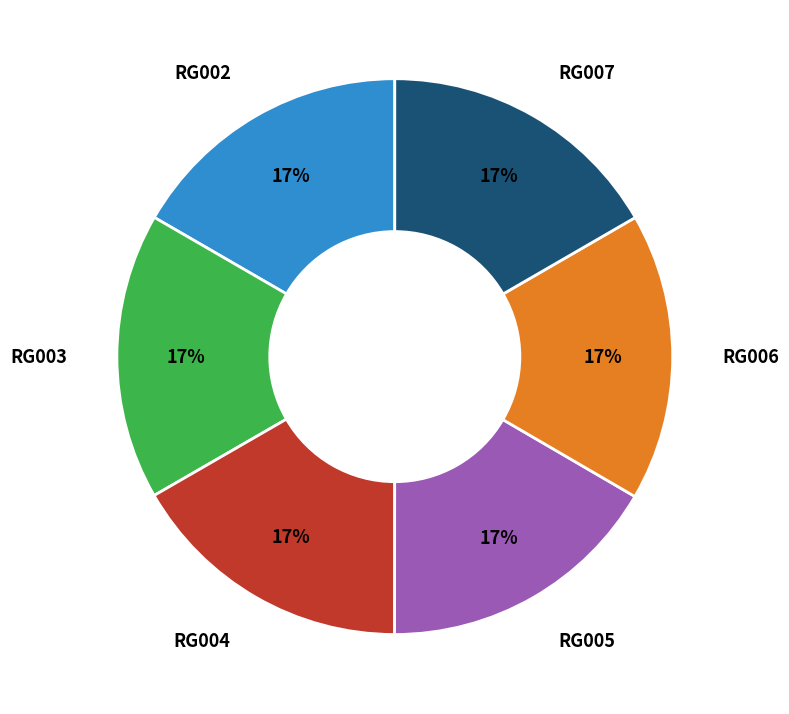

To the nearest percent, what is the average slice percentage?

17%